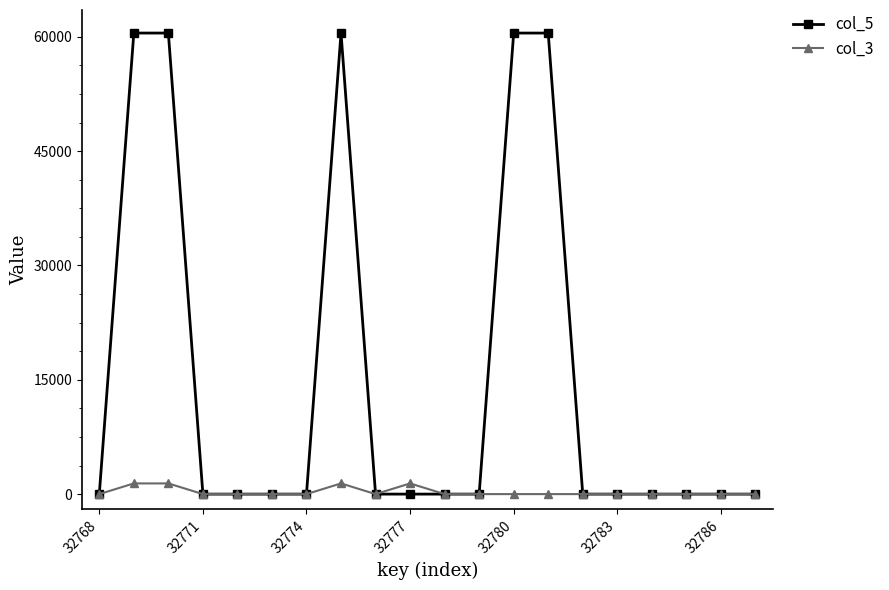

Rank the series by their maximum value, from lowest to highest.

col_3, col_5